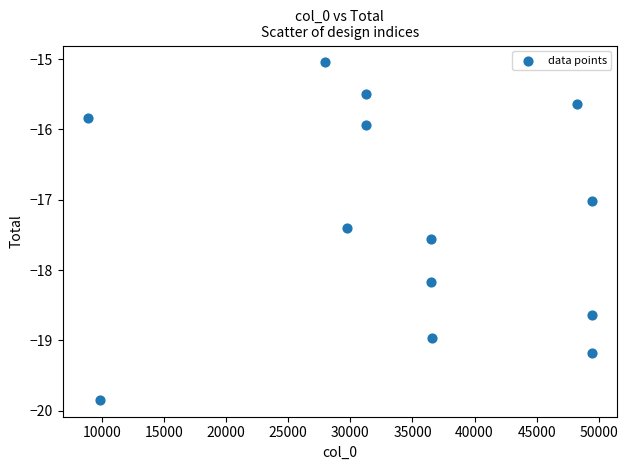

What is the range of X values (max minus min)?

40602.0